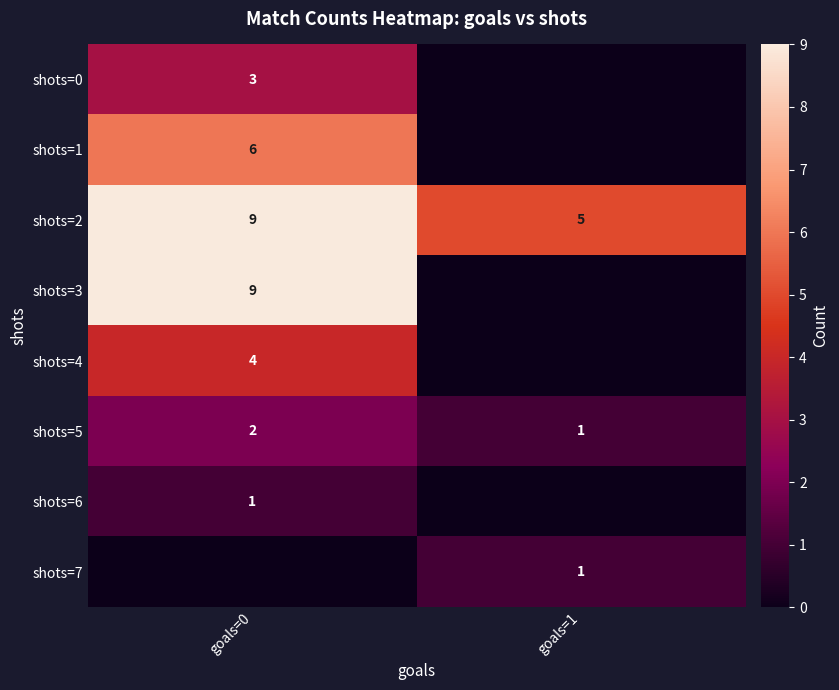

The value of shots=0 at goals=0 is 5. True or false?

False